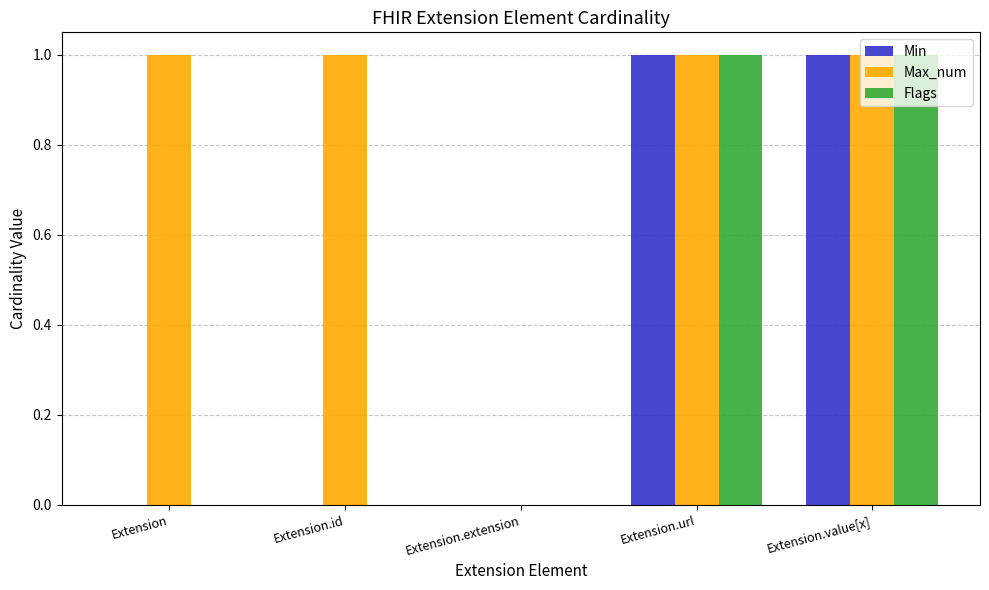

True or false: Min has a value of 1 at Extension.url.

True